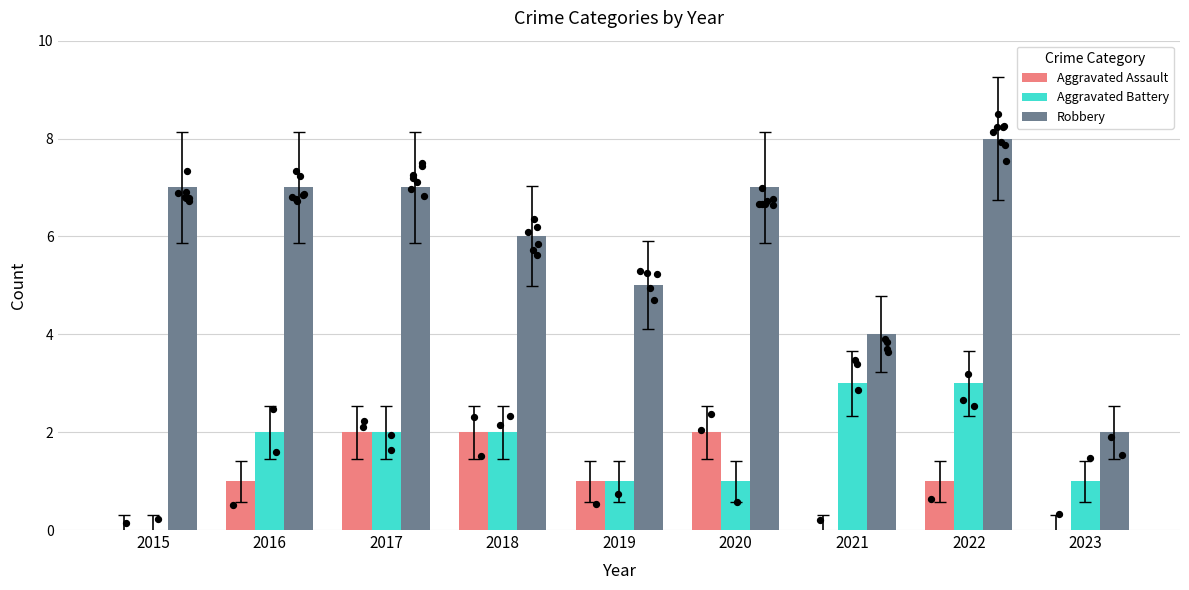

Is the value of Robbery at 2020 greater than the value of Aggravated Assault at 2021?

Yes